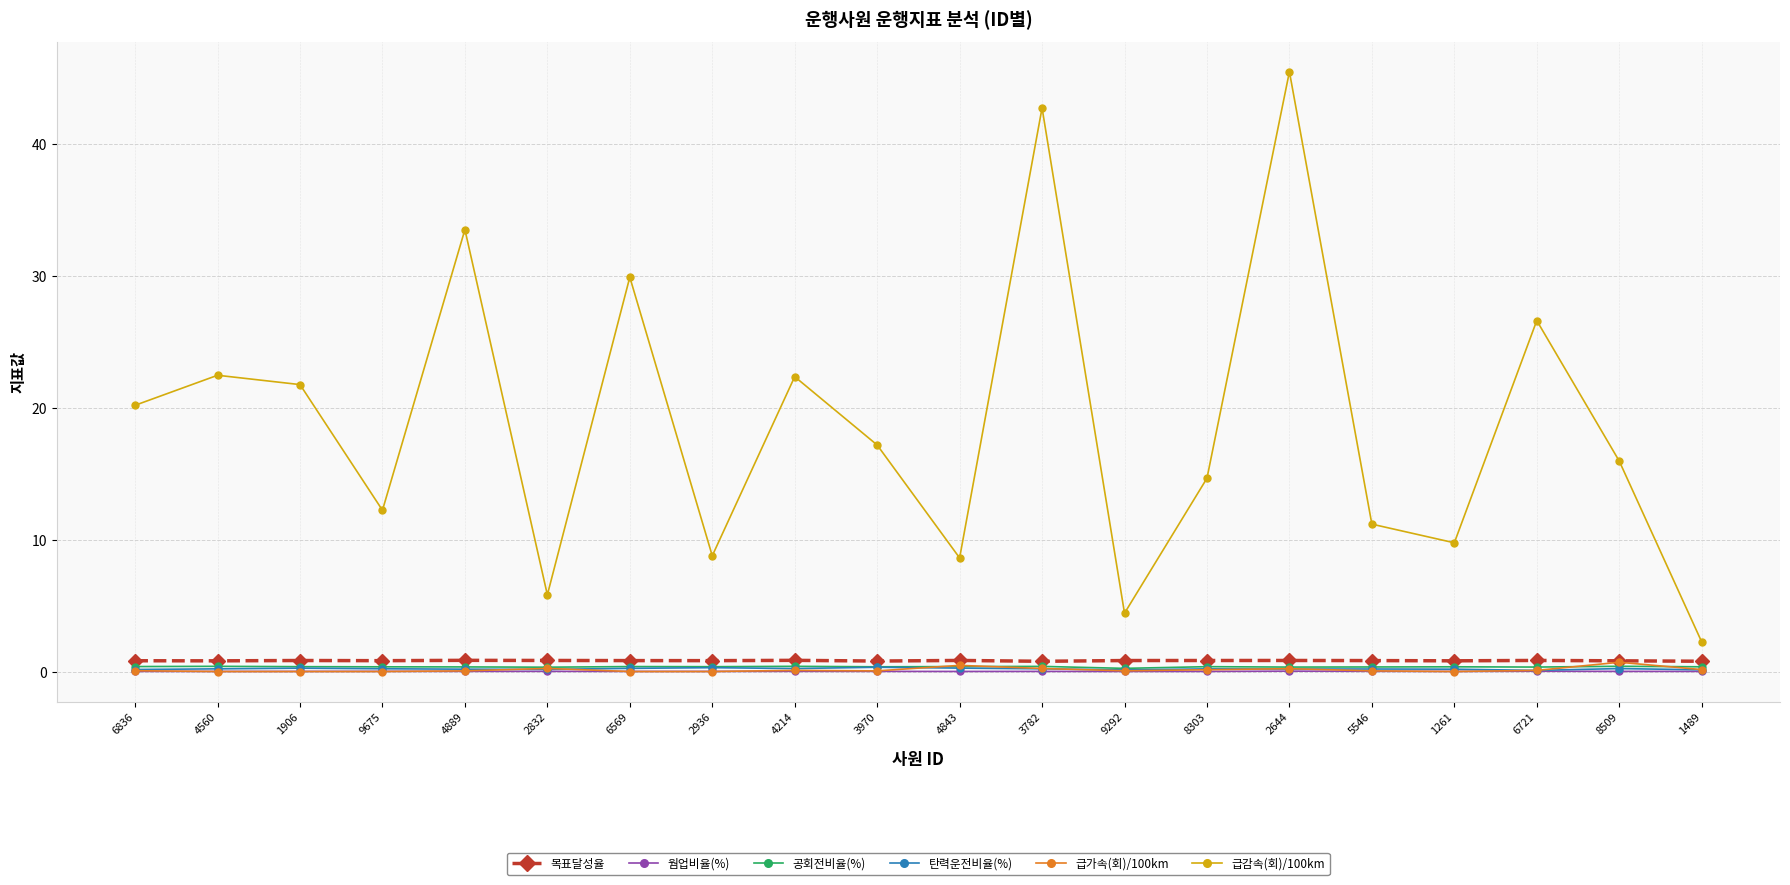

The 급가속(회)/100km series shows 0.0 at 1261. True or false?

True